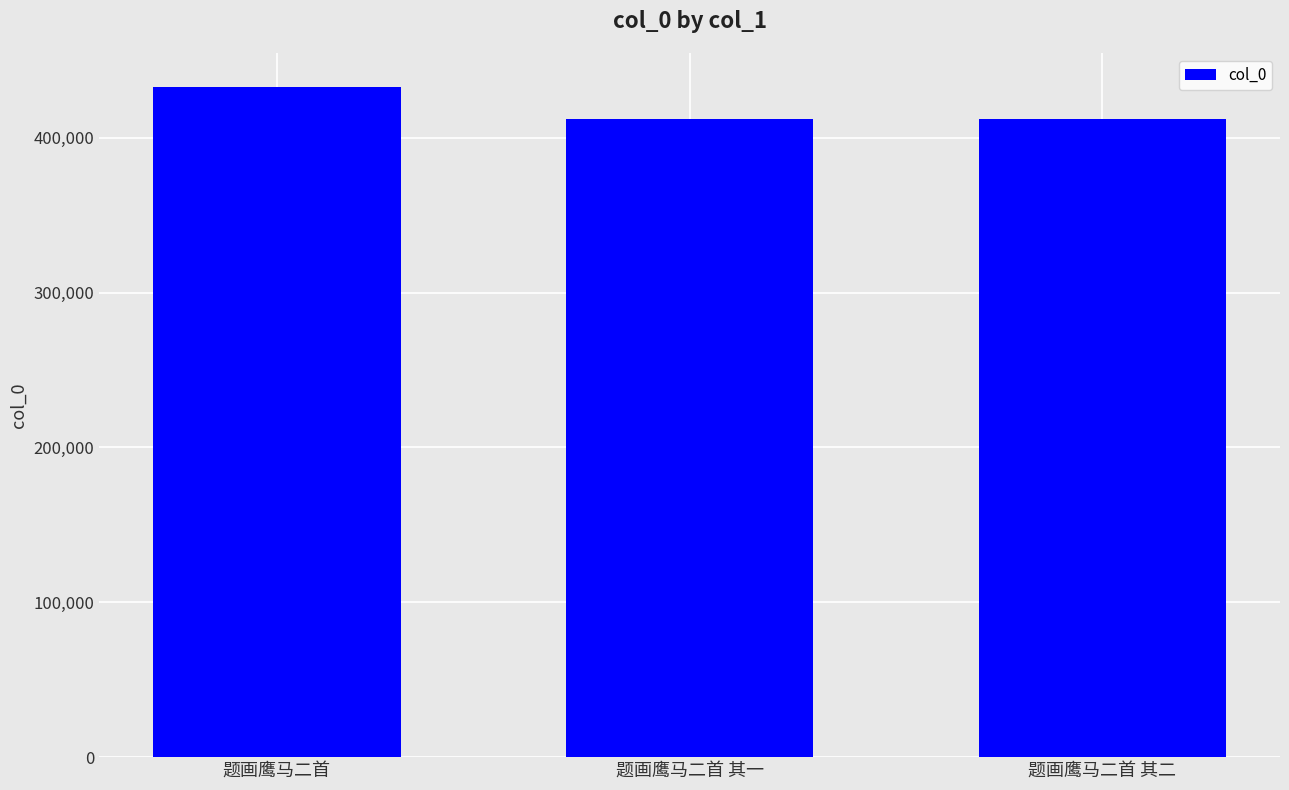

The chart shows a value of 276316 at 题画鹰马二首 其二. True or false?

False